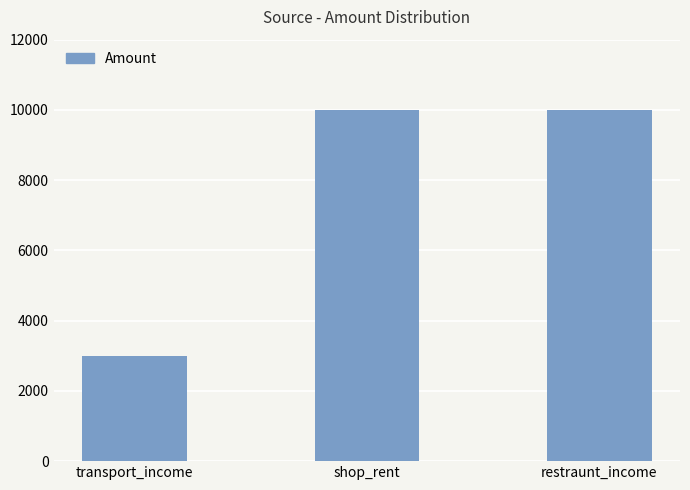

What is the difference between the values at restraunt_income and transport_income?

7000